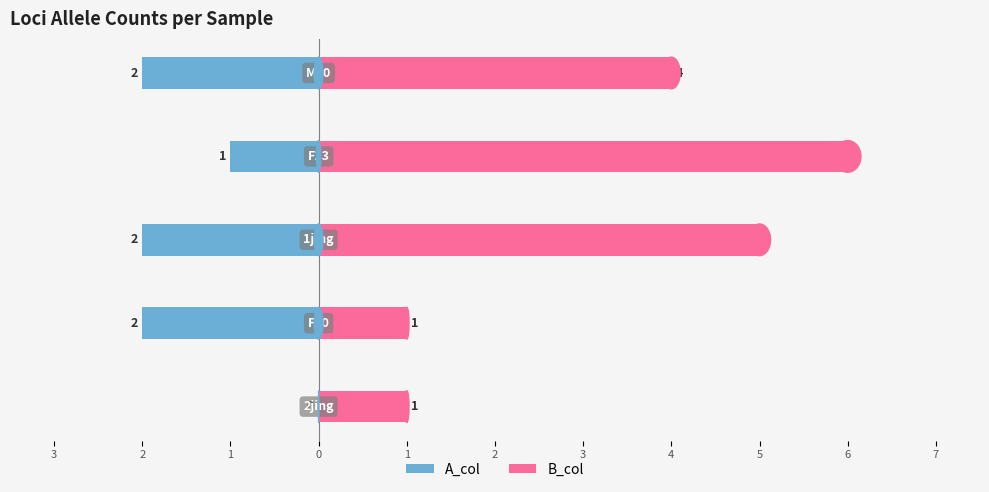

What is the value of the A_col bar at the 3rd from the left?

-2